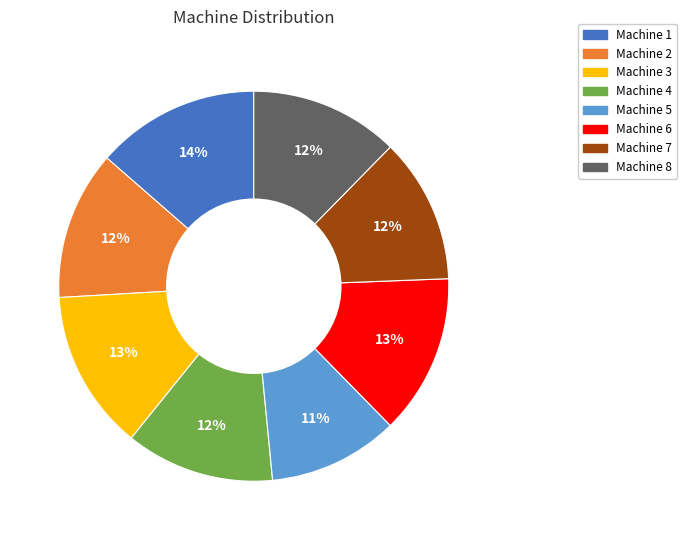

To the nearest percent, what is the difference between the largest and smallest slice percentages?

3%